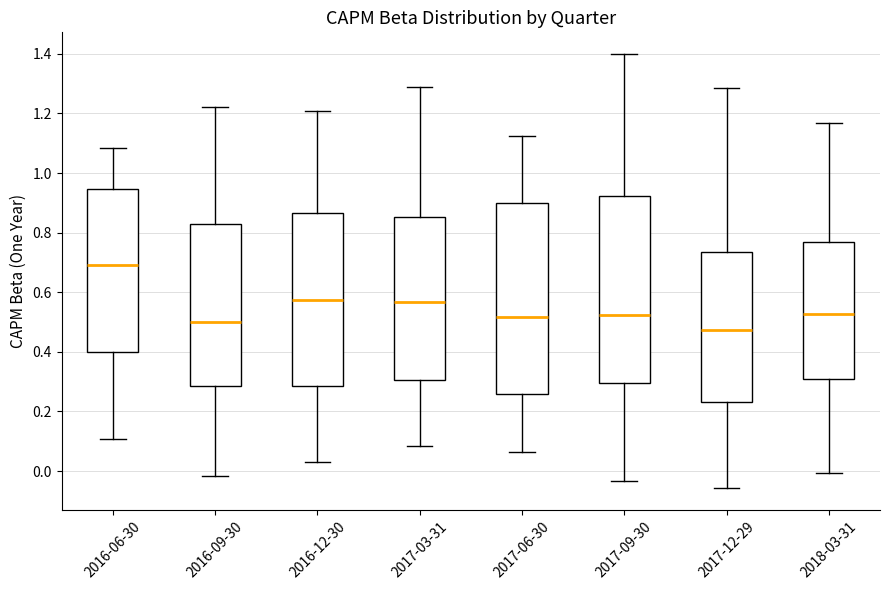

Reading left to right, transcribe this box plot: for each box, give where its median line is, the range the box spans, and where its two whiskers end, as read against the y-axis. The values are not printed on the chart, so give them approximately, as read against the axis.

2016-06-30: median 0.70, box 0.40 to 0.94, whiskers 0.10 to 1.08
2016-09-30: median 0.50, box 0.28 to 0.82, whiskers -0.02 to 1.22
2016-12-30: median 0.58, box 0.28 to 0.86, whiskers 0.02 to 1.20
2017-03-31: median 0.56, box 0.30 to 0.86, whiskers 0.08 to 1.28
2017-06-30: median 0.52, box 0.26 to 0.90, whiskers 0.06 to 1.12
2017-09-30: median 0.52, box 0.30 to 0.92, whiskers -0.04 to 1.40
2017-12-29: median 0.48, box 0.24 to 0.74, whiskers -0.06 to 1.28
2018-03-31: median 0.52, box 0.32 to 0.76, whiskers 0.00 to 1.16